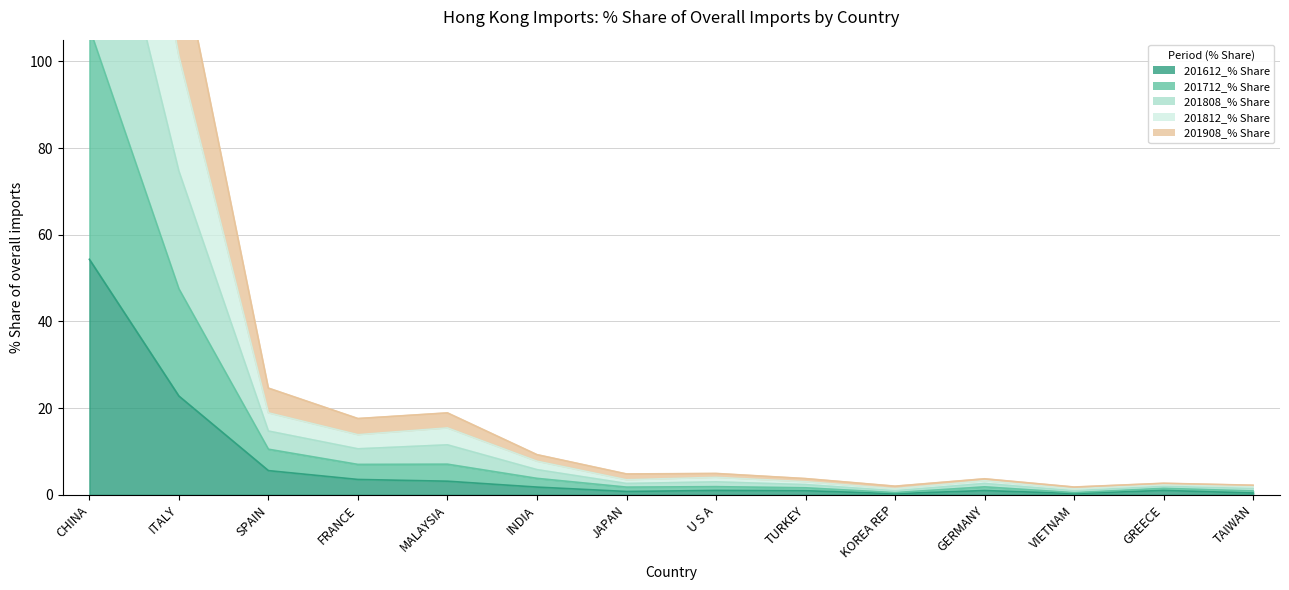

List the series in order of their peak value, highest first.

201812_% Share, 201808_% Share, 201712_% Share, 201908_% Share, 201612_% Share